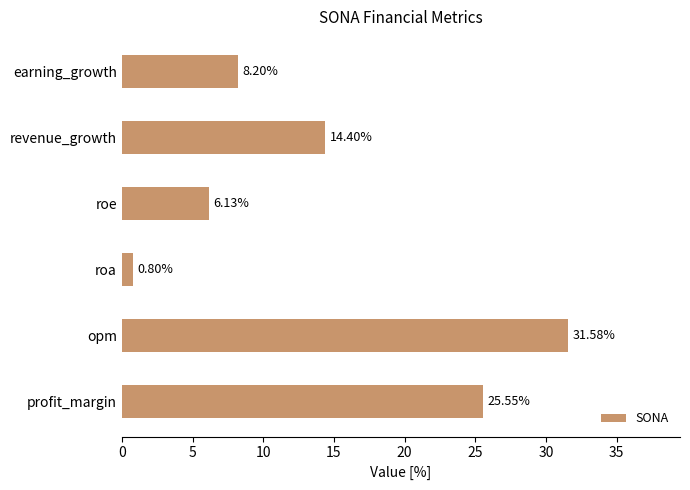

Which has a higher value, roe or profit_margin?

profit_margin